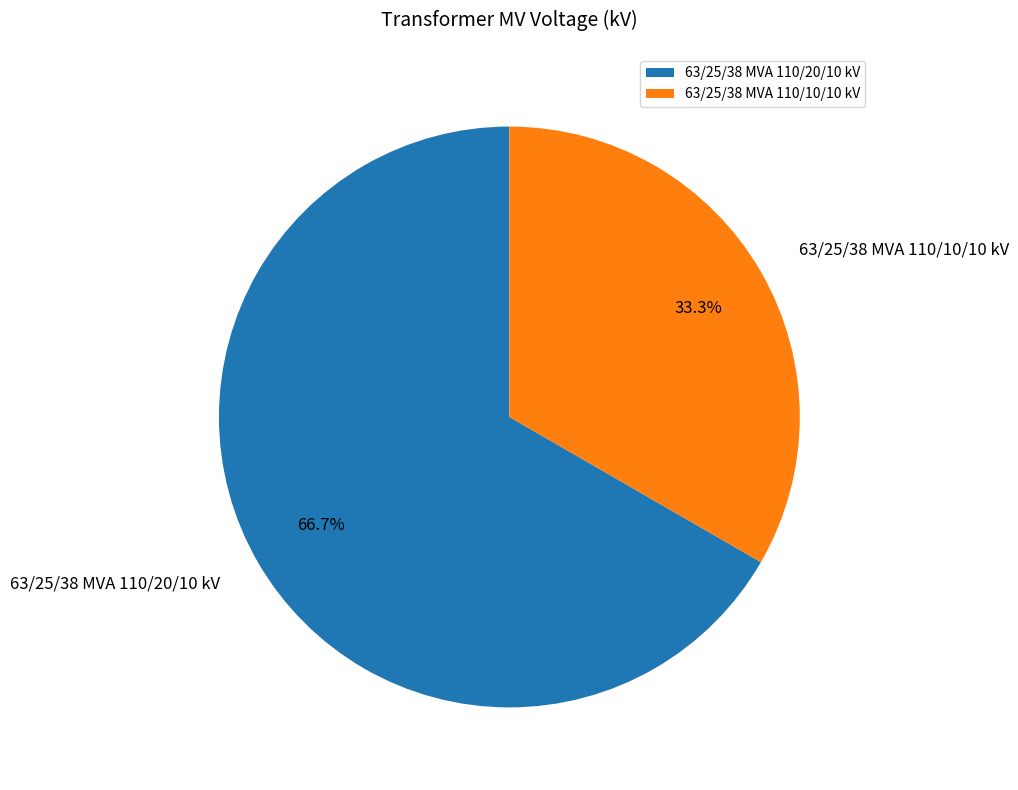

Between 63/25/38 MVA 110/10/10 kV and 63/25/38 MVA 110/20/10 kV, which is larger?

63/25/38 MVA 110/20/10 kV